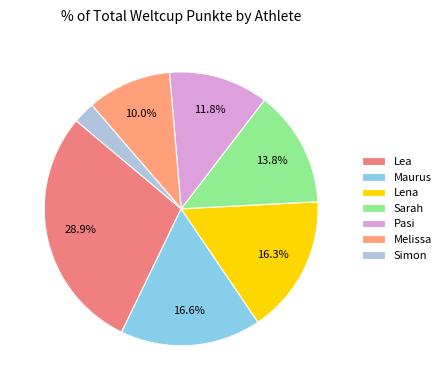

Count the number of slices in the pie.

7